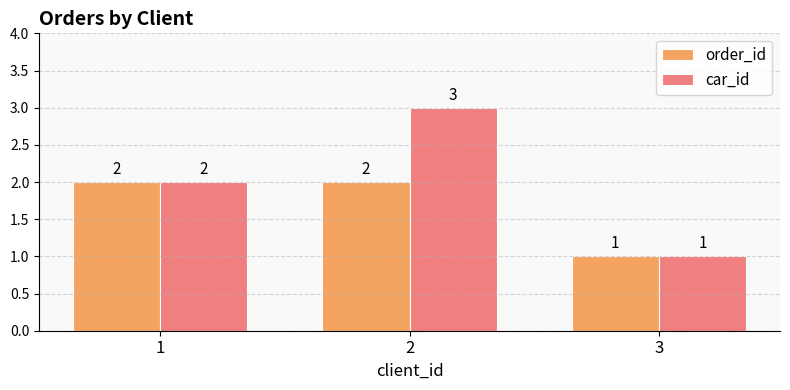

What is the approximate value of order_id at 2?

2